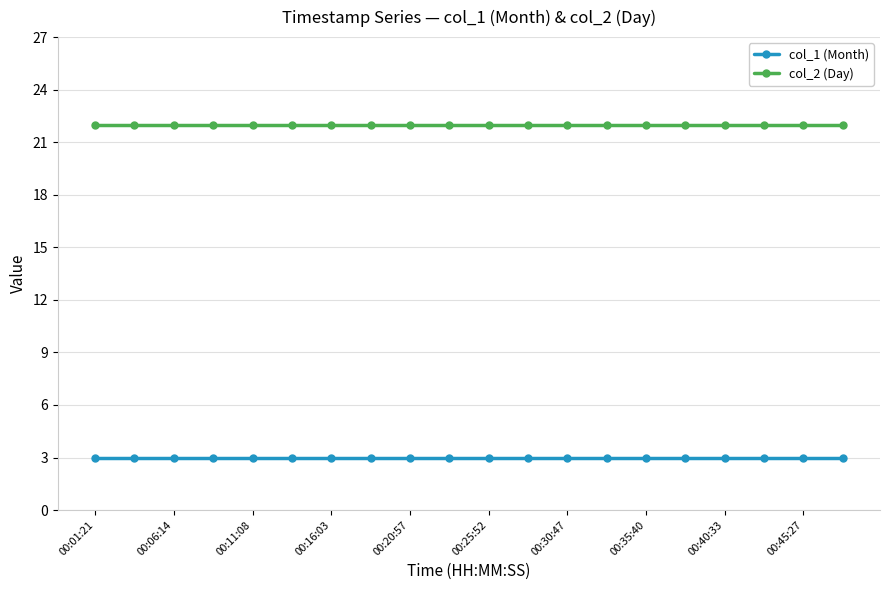

What is the smallest value displayed?

3